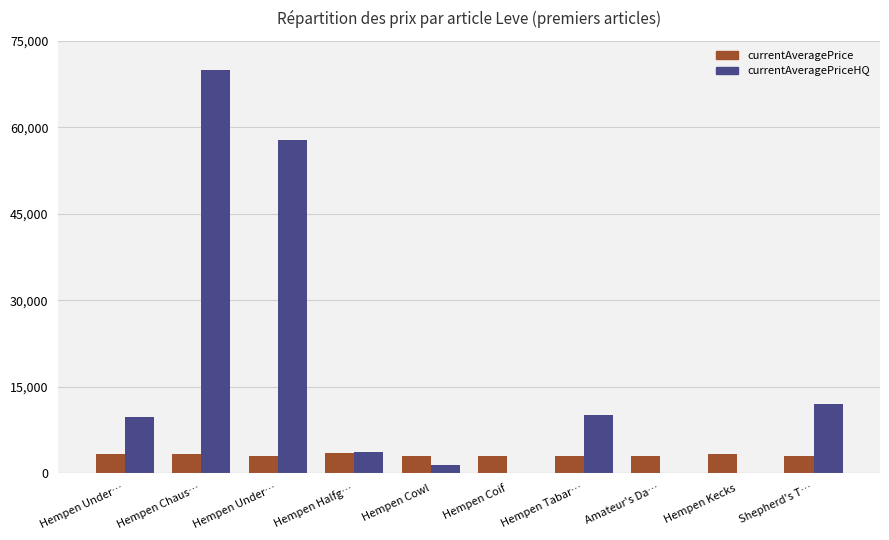

What is the highest value of the currentAveragePrice series?

3515